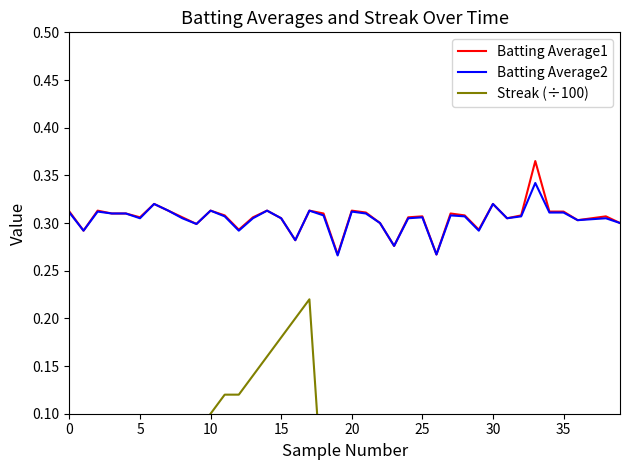

At which category is the sum across all series the highest?

17